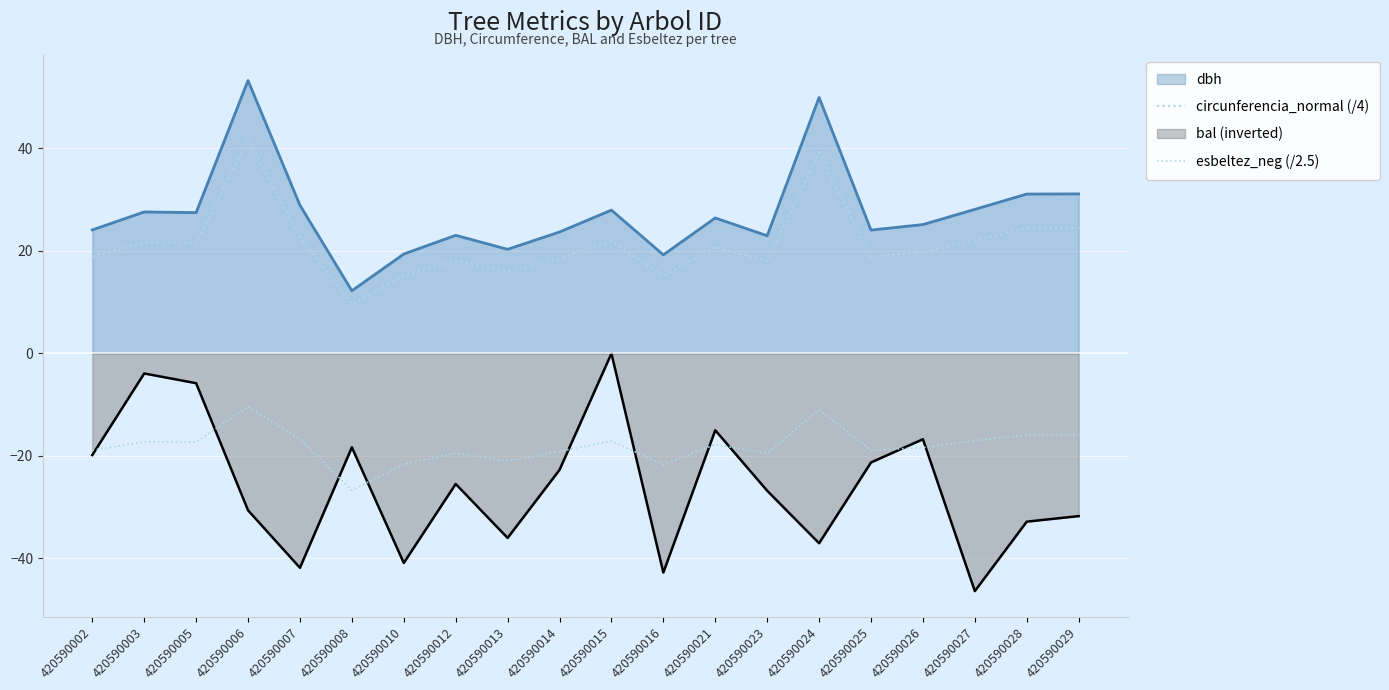

How many lines are shown in the chart?

4